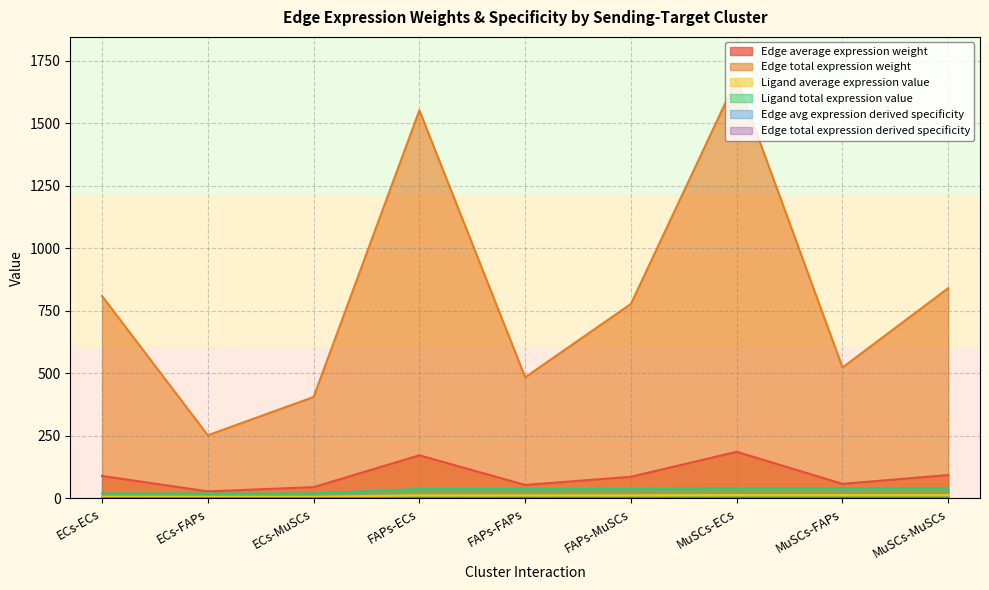

The value of Ligand average expression value at ECs-ECs is 6.6. True or false?

True